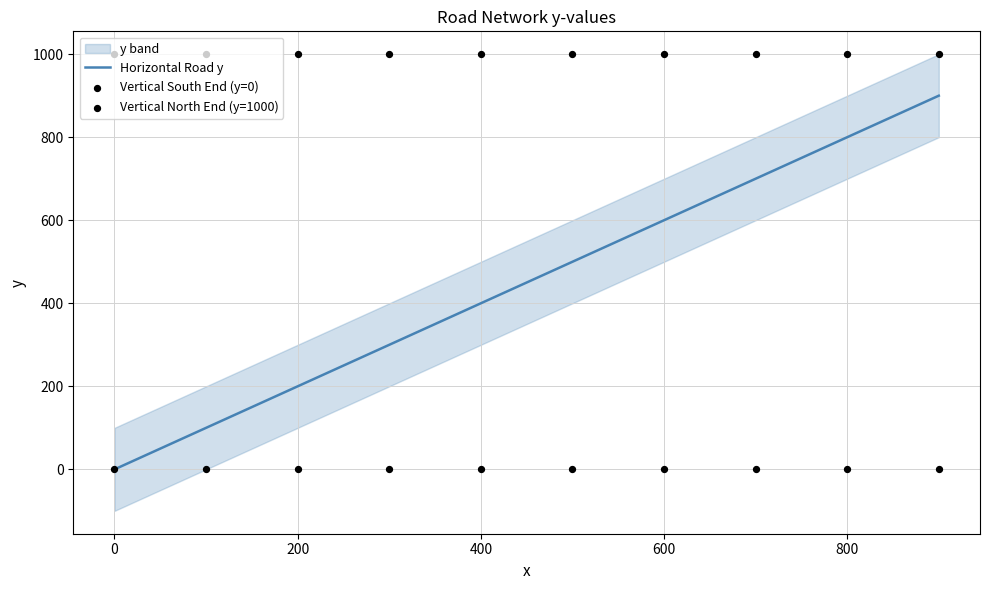

Which series has the largest total across all categories?

Vertical North End (y=1000)